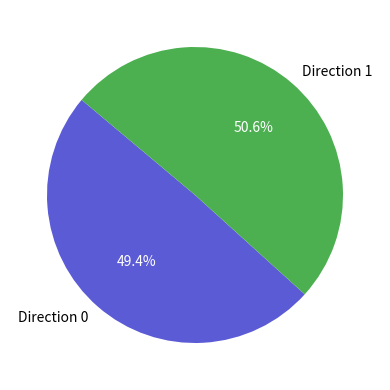

Which has a higher value, Direction 1 or Direction 0?

Direction 1